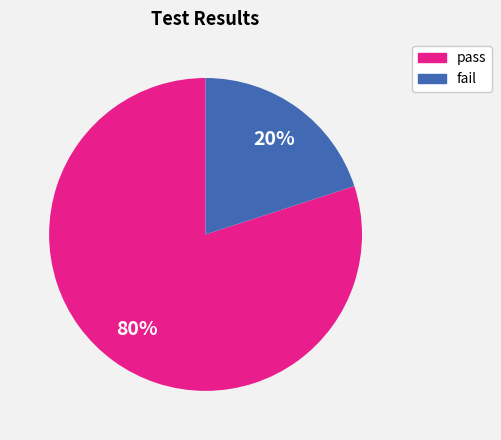

What is the majority slice?

pass